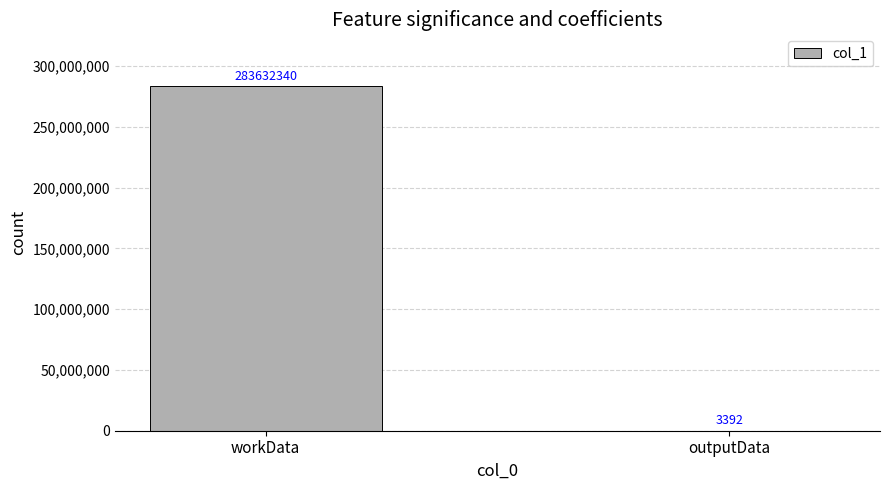

What is the change in value from workData to outputData?

-283628948